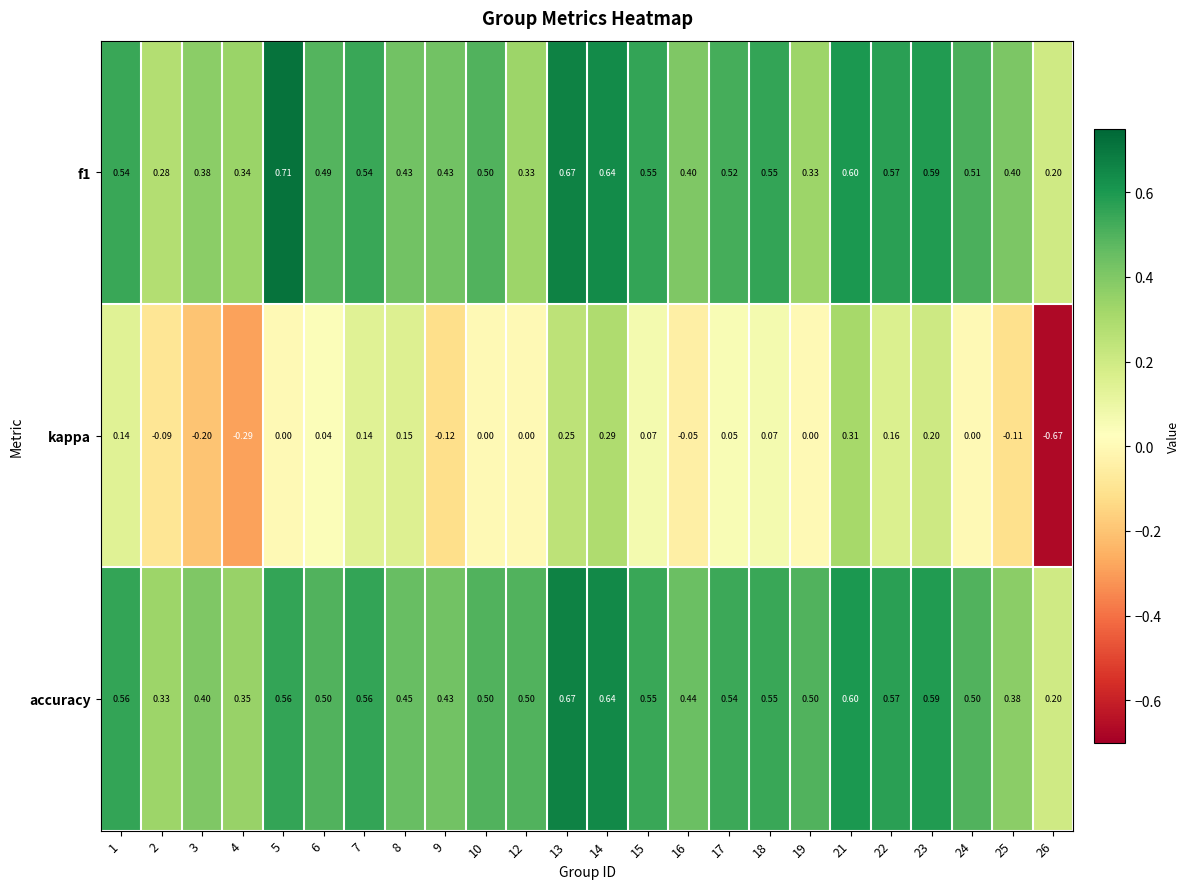

Which series has the widest spread of values?

kappa